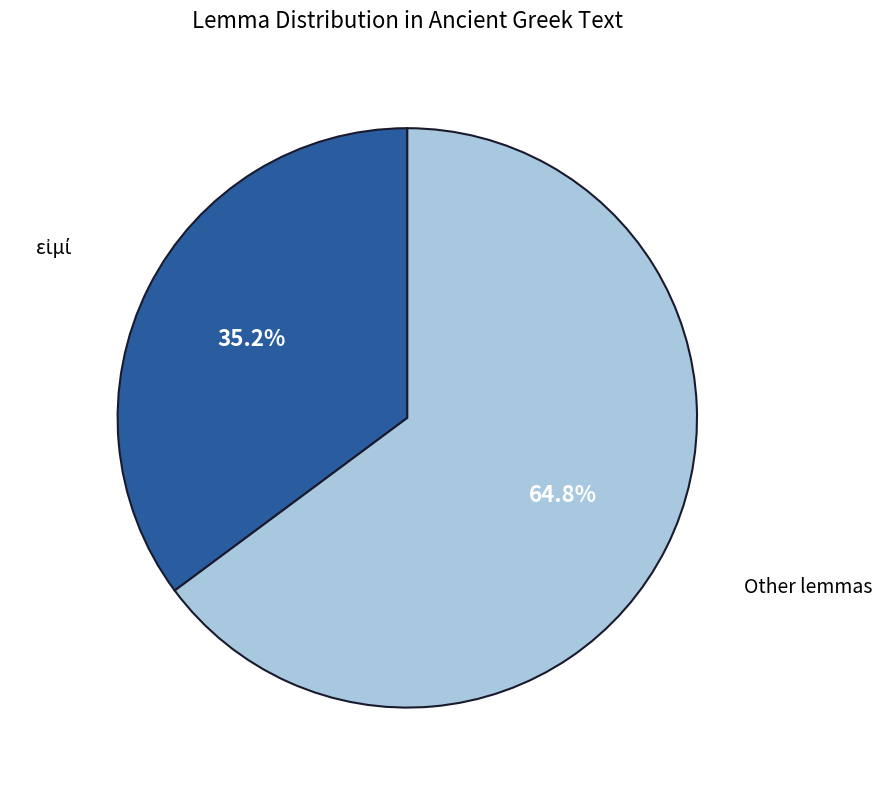

Is there any slice that represents more than half of the pie?

Yes